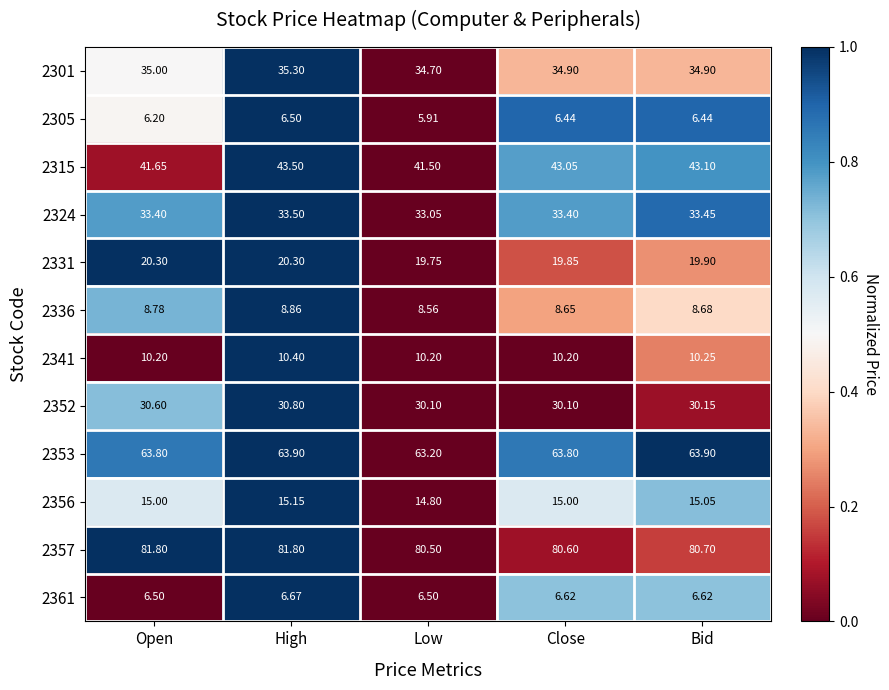

At which category does the chart reach its minimum across all series?

Low